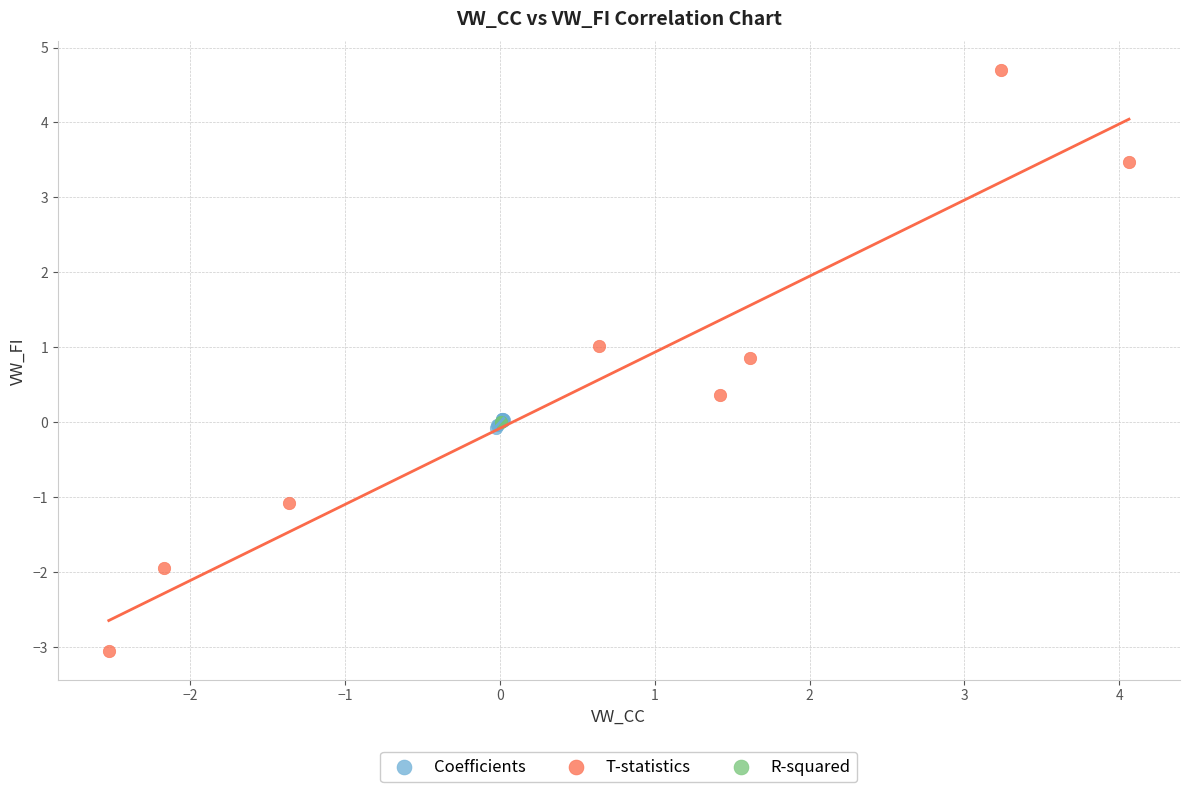

What are all the series names shown in the legend?

Coefficients, T-statistics, R-squared